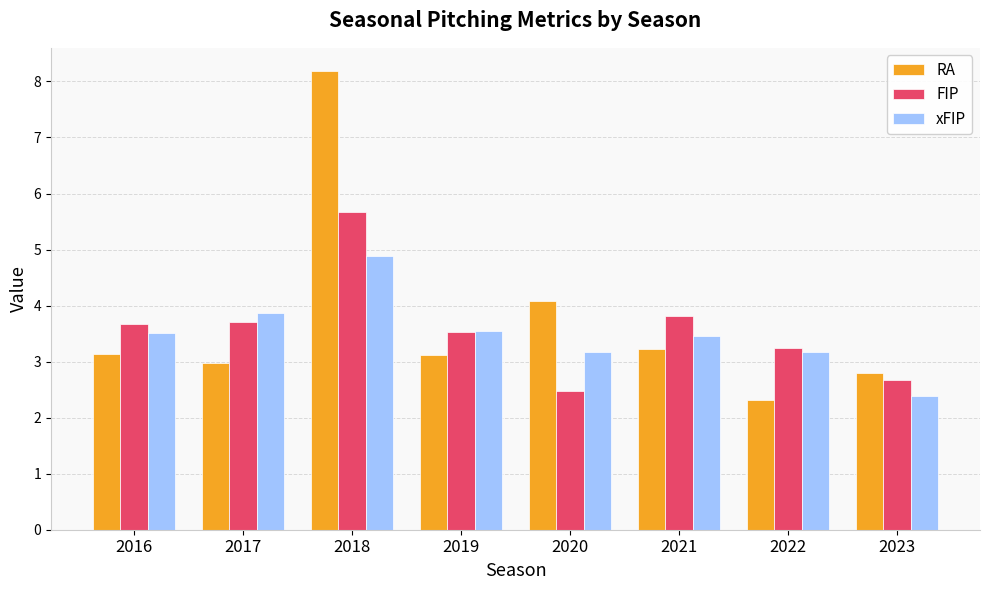

Which series has the largest range (max minus min)?

RA